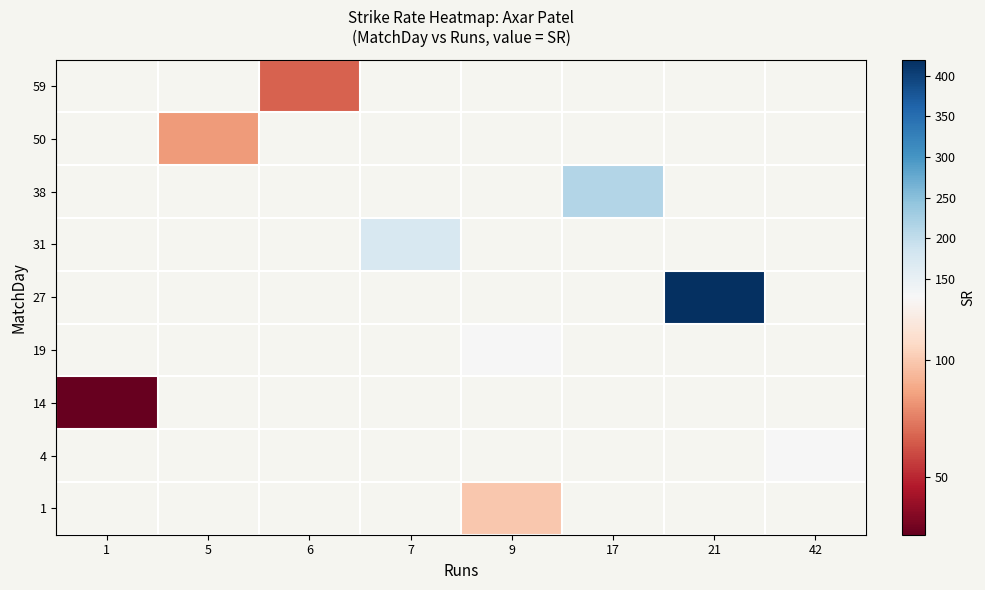

What is the maximum value shown in the chart?

420.0